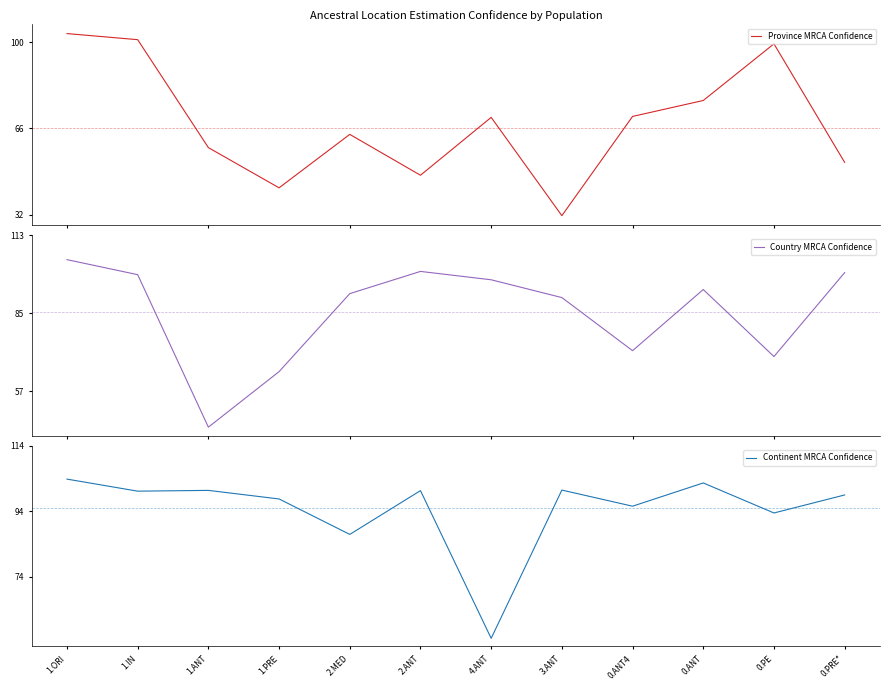

Does the chart display data point markers on the line(s)?

No